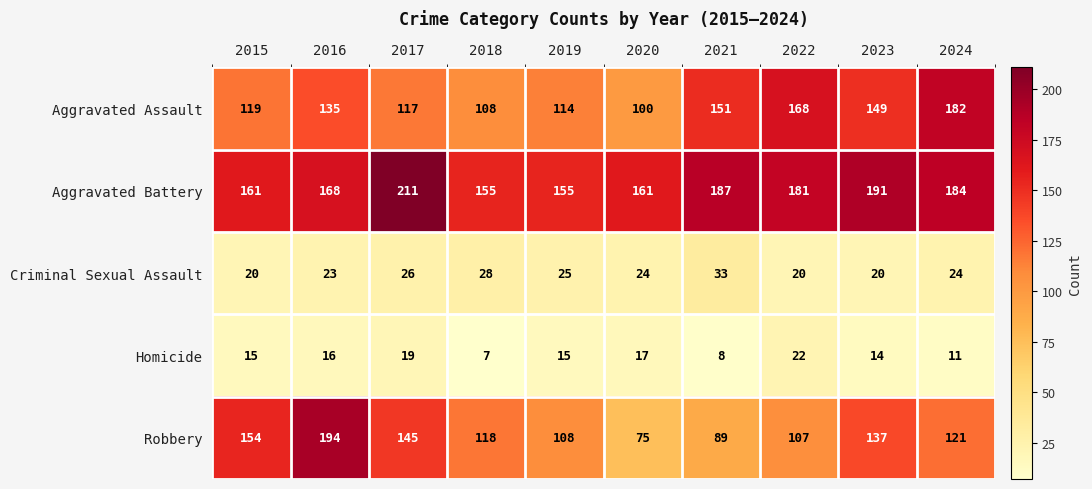

At which category is the sum across all series the highest?

2016